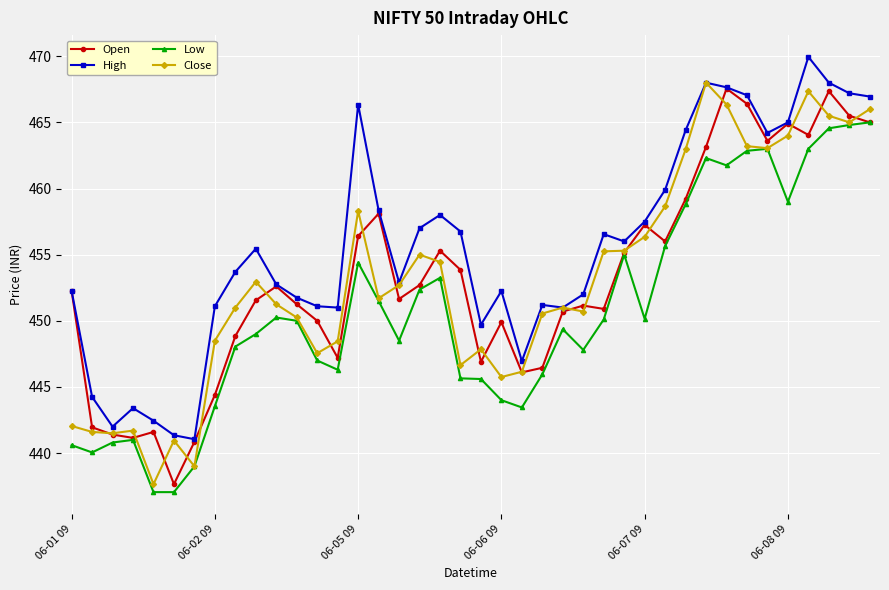

List the series in order of their peak value, lowest first.

Low, Open, Close, High